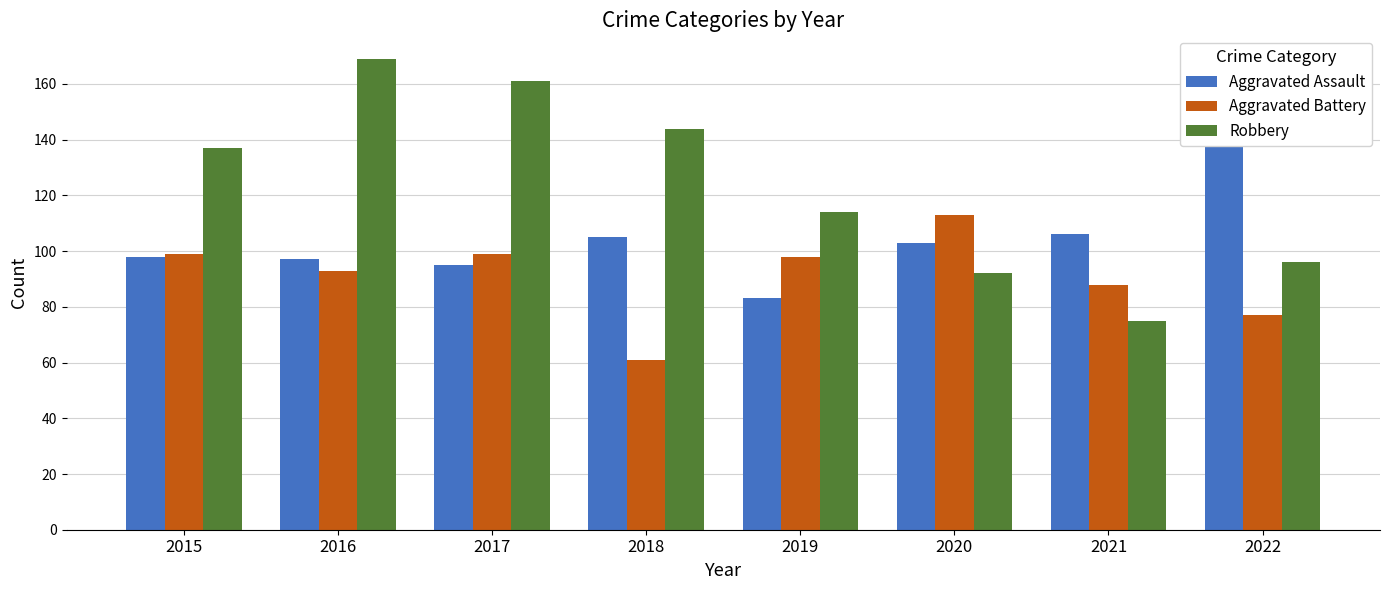

The Aggravated Battery series shows 77 at 2022. True or false?

True